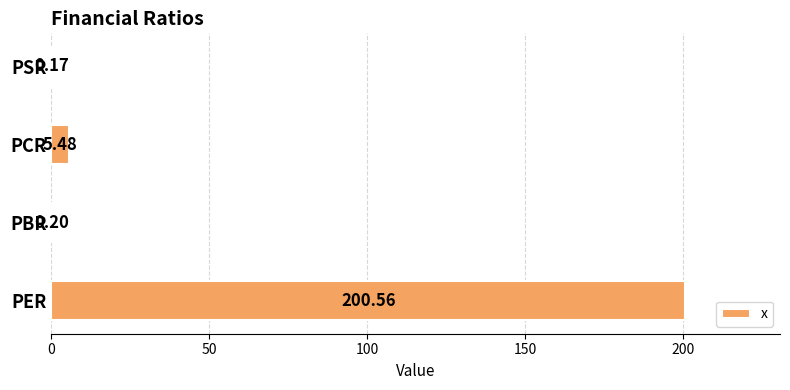

Which label corresponds to the largest value in the chart?

PER